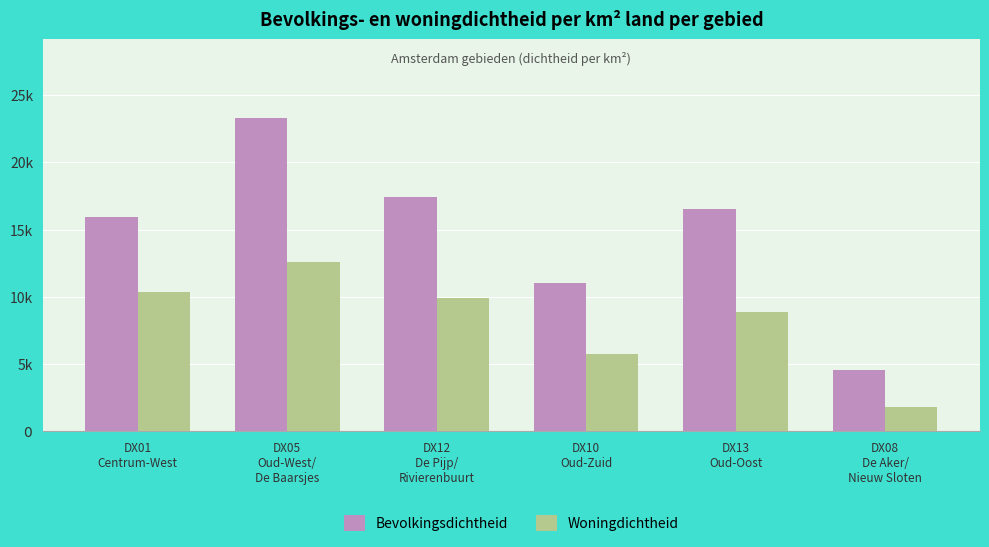

At DX01
Centrum-West, list the series in order from largest to smallest.

Bevolkingsdichtheid, Woningdichtheid